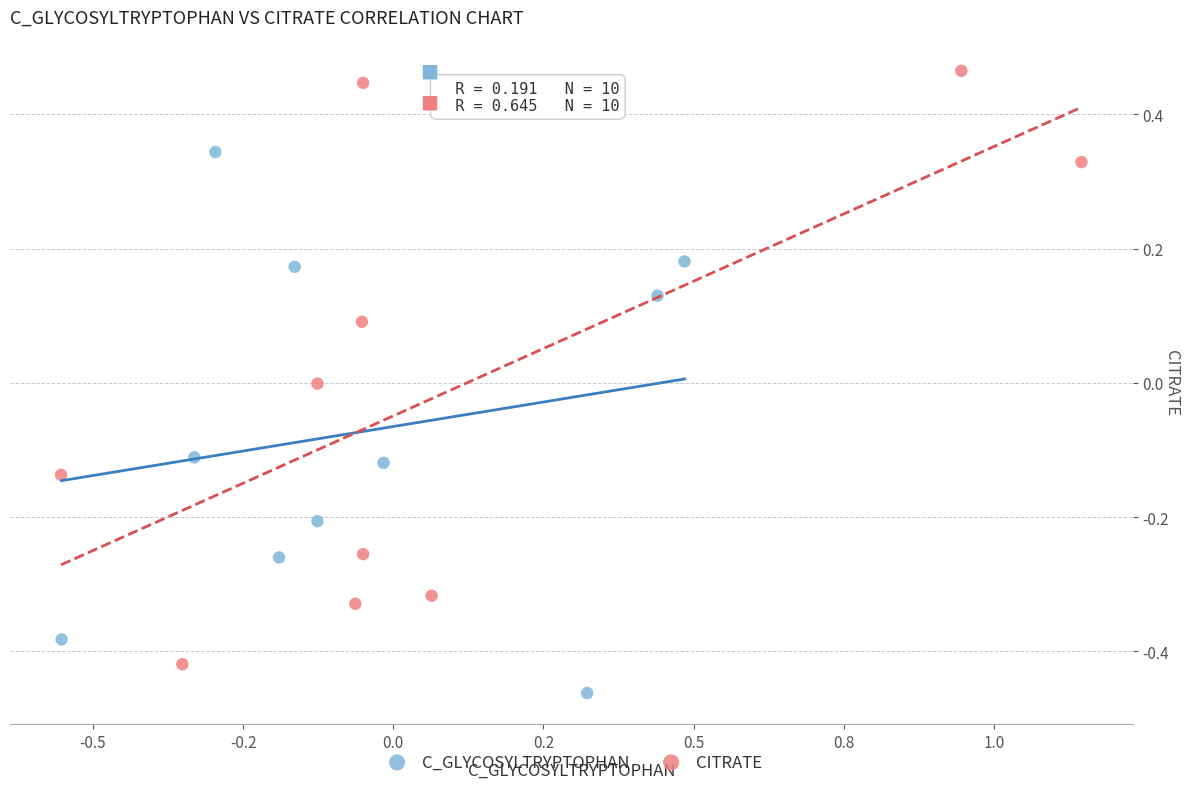

Which series contains the lowest Y value?

C_GLYCOSYLTRYPTOPHAN